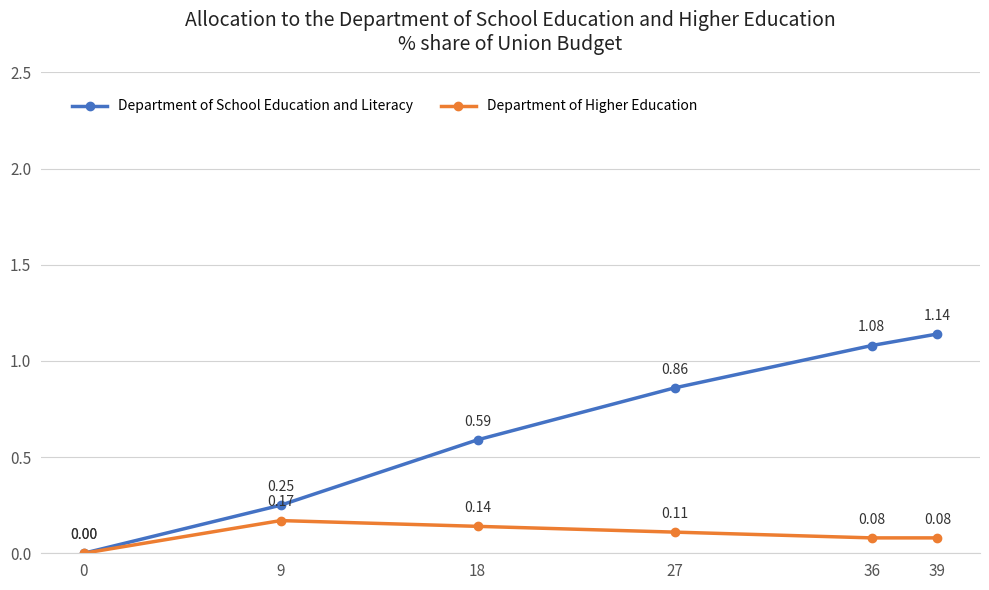

What is the total value across all series at 39?

1.2